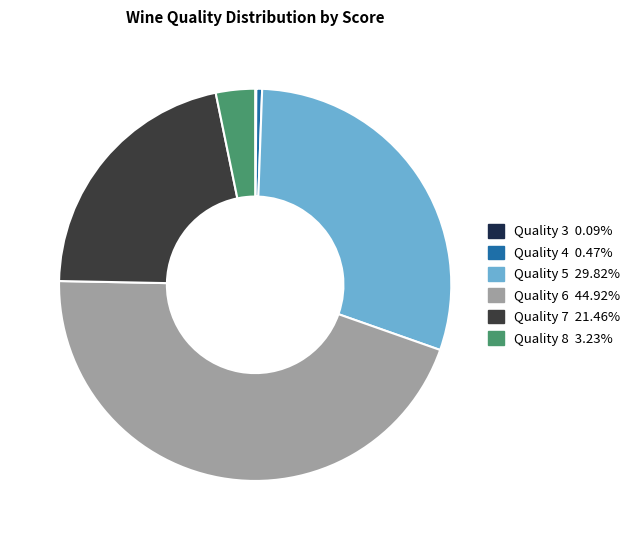

Is there a majority slice in this chart?

No